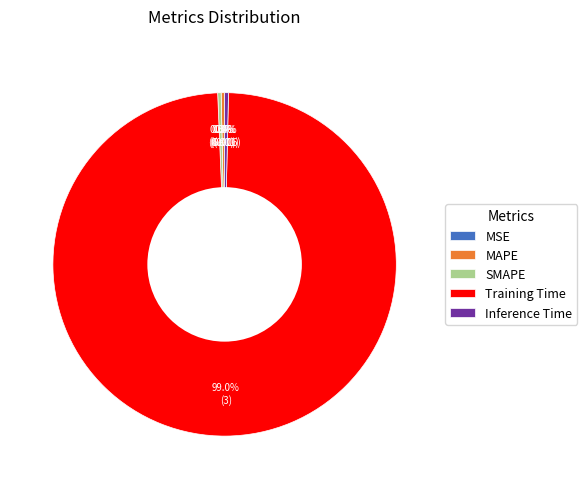

Is there any slice that represents more than half of the pie?

Yes